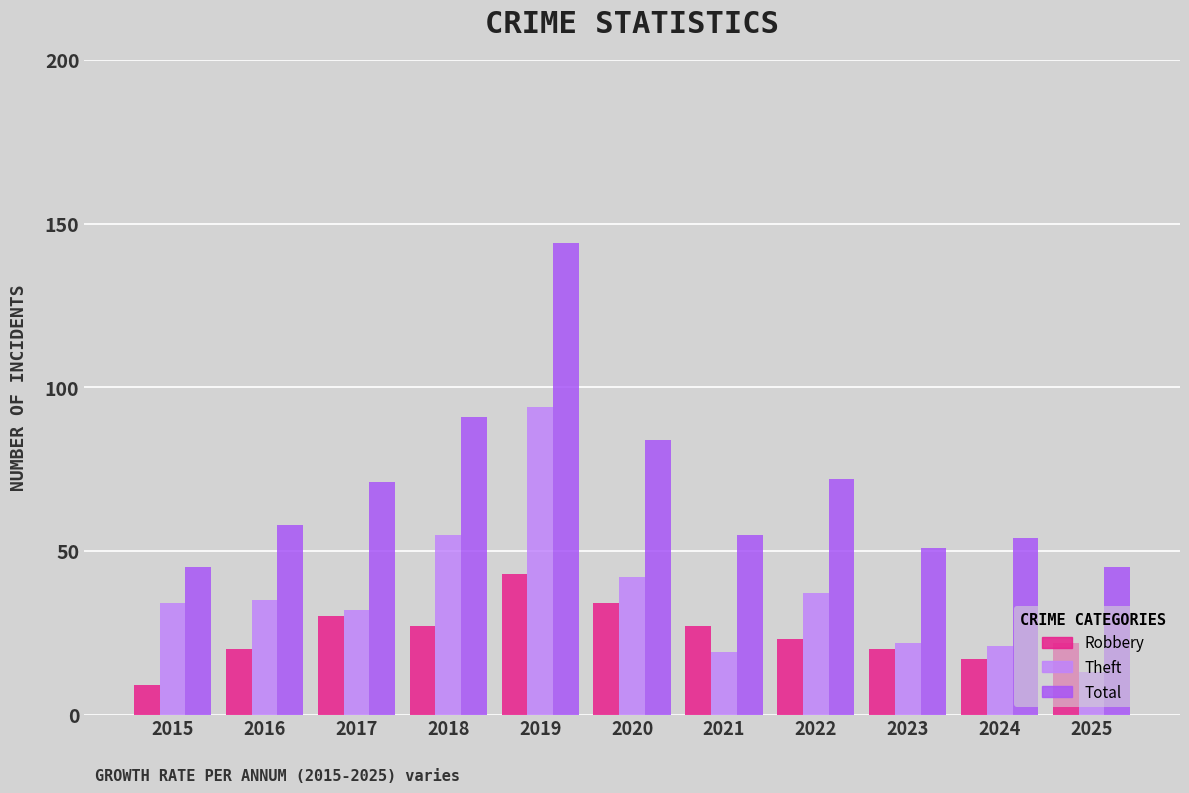

Is the value of Robbery at 2021 greater than the value of Theft at 2025?

Yes